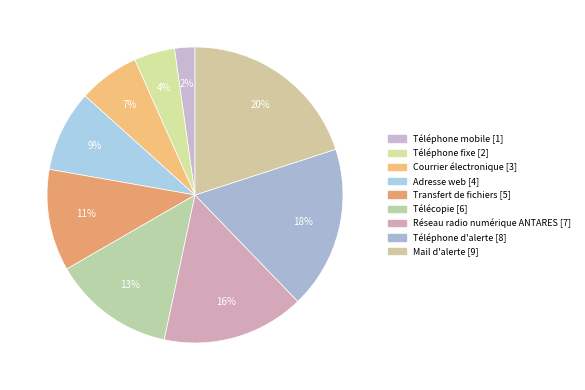

How many slices are in this pie chart?

9